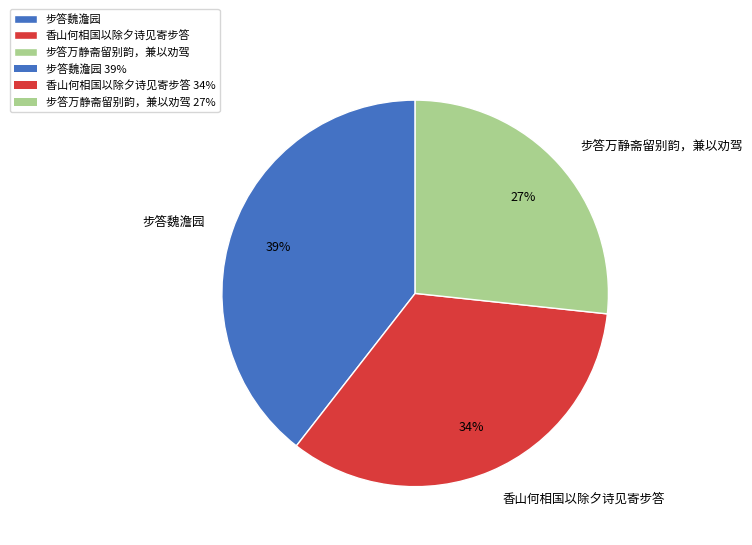

Does any single category account for the majority?

No